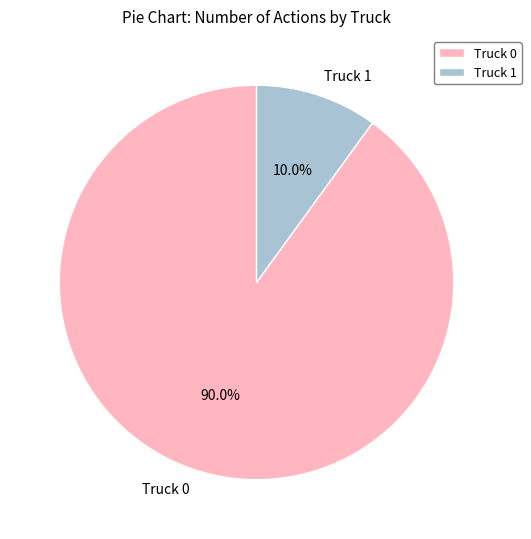

Combined, do Truck 1 and Truck 0 account for over 50%?

Yes